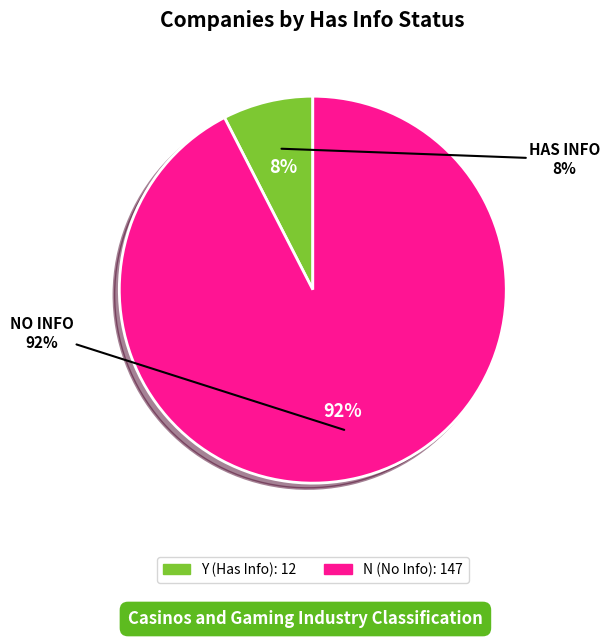

To the nearest percent, what is the difference between the largest and smallest slice percentages?

85%